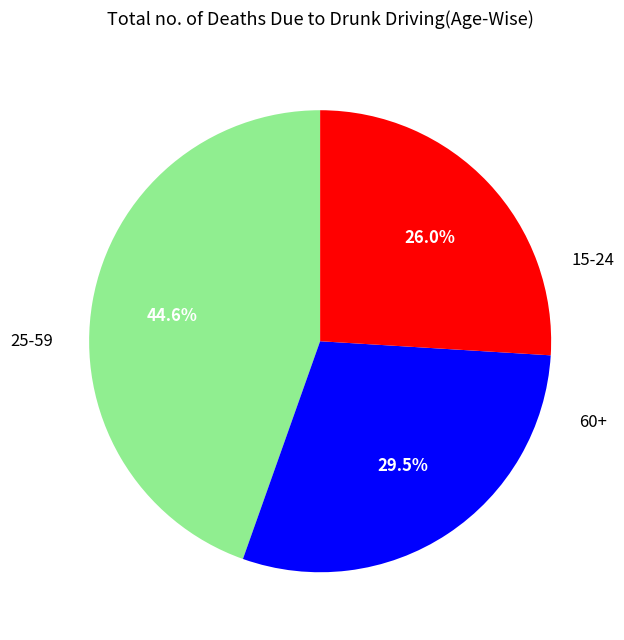

Count the number of slices in the pie.

3